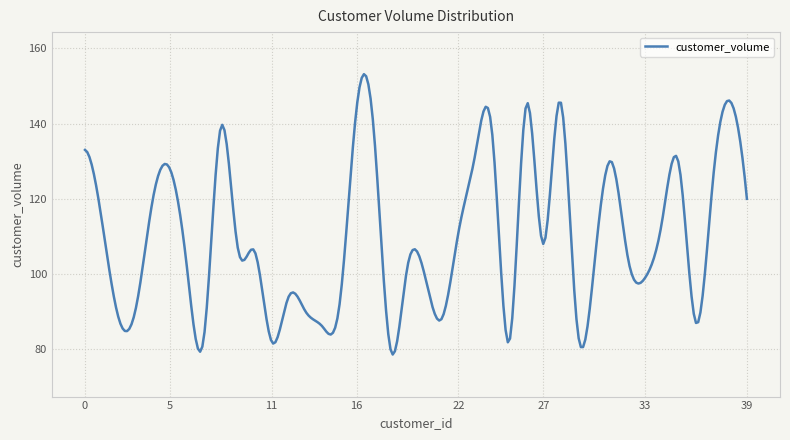

How many categories are shown in the chart?

300